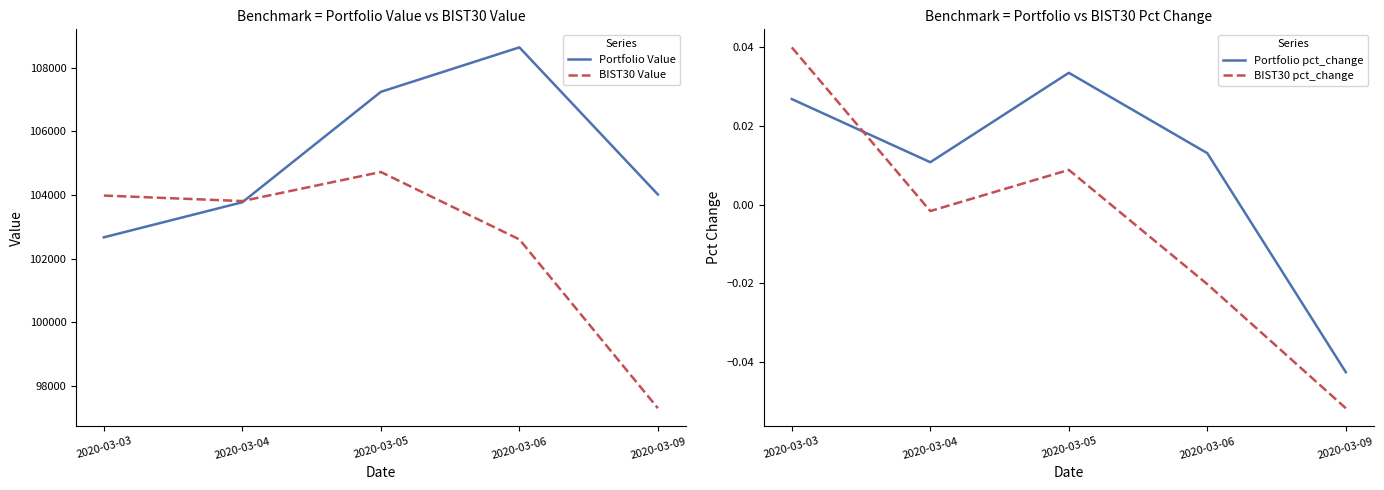

How many values in Portfolio pct_change are above zero?

4